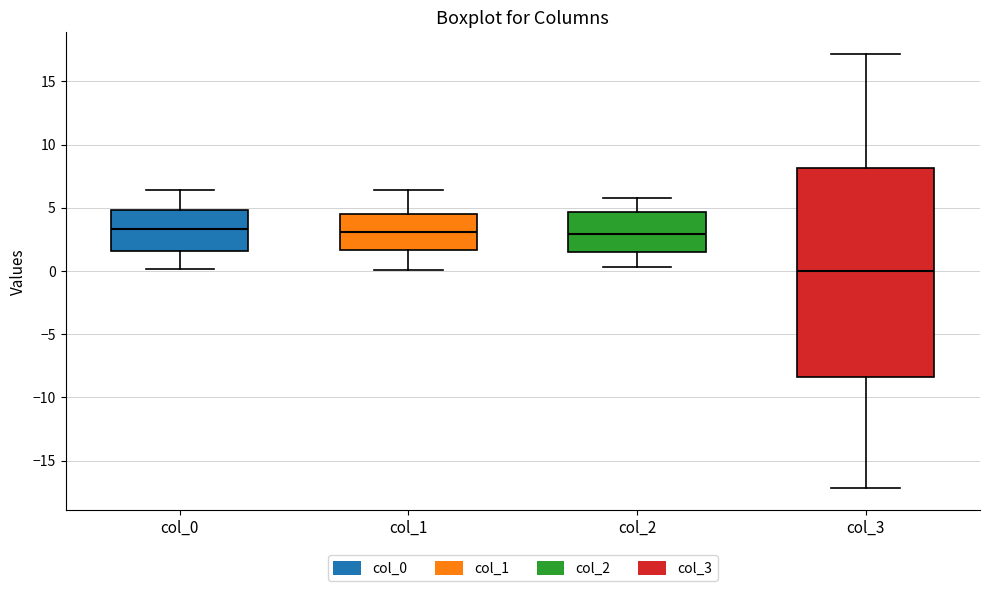

Which box's median line is the lowest?

col_3